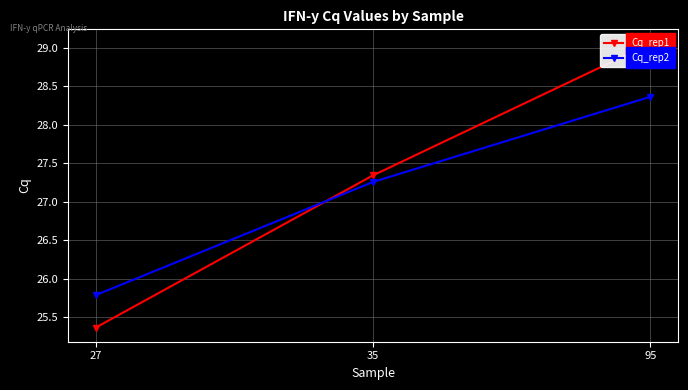

Which series changed the most between 27 and 95?

Cq_rep1